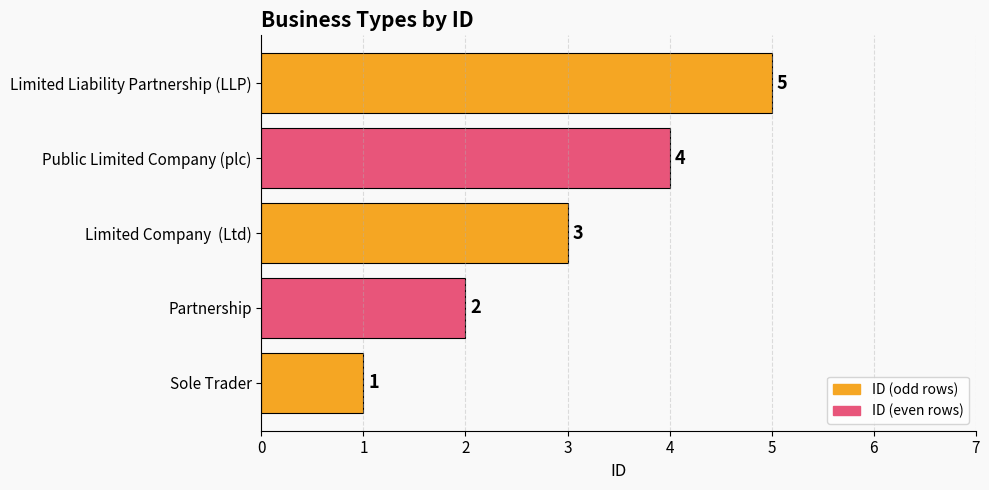

What is the average value?

3